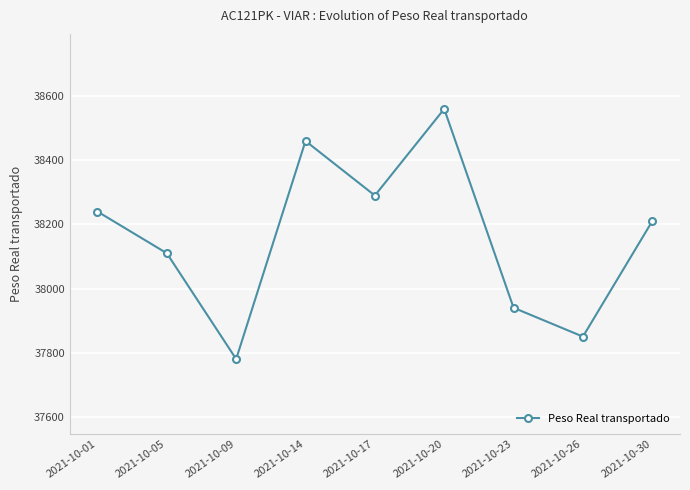

How many lines are shown in the chart?

1